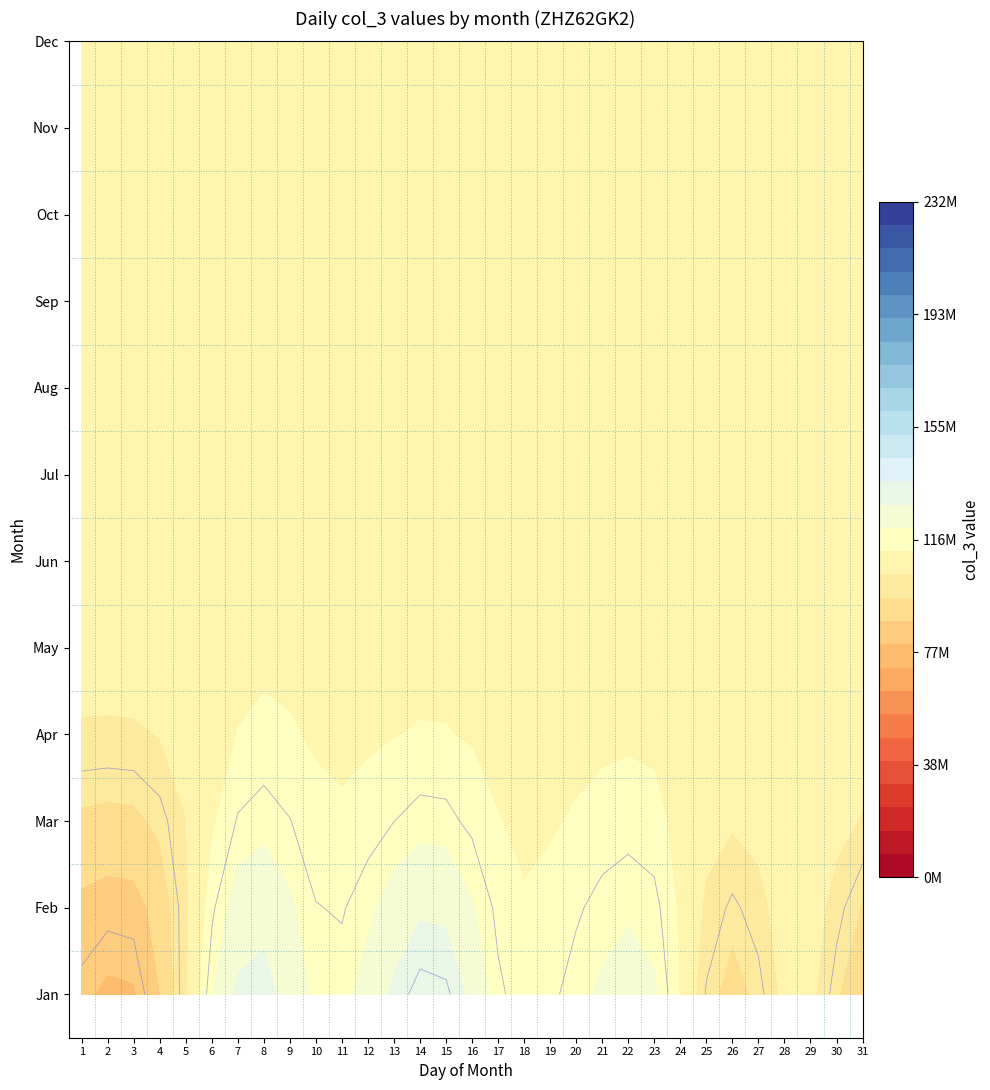

How many distinct data groups are displayed?

12